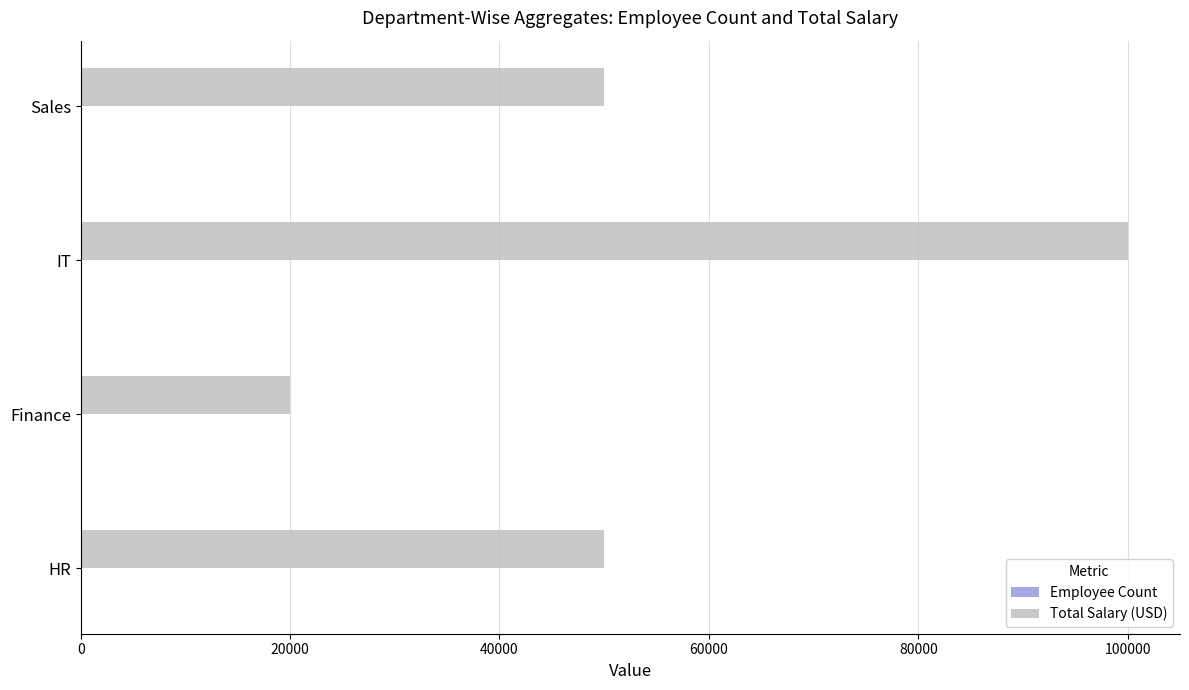

What is the greatest value displayed?

100000